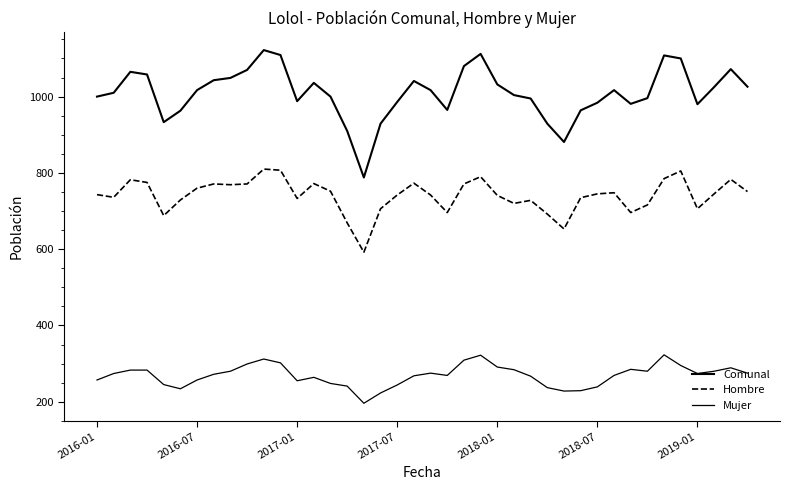

Is this an area chart (filled region under the line)?

No